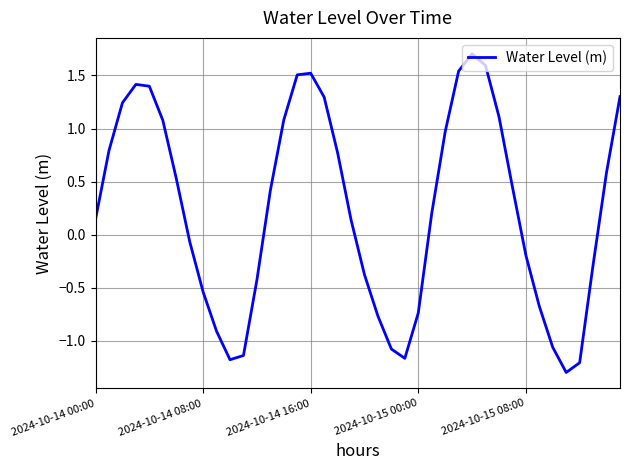

What is the difference between the maximum and minimum values?

3.0